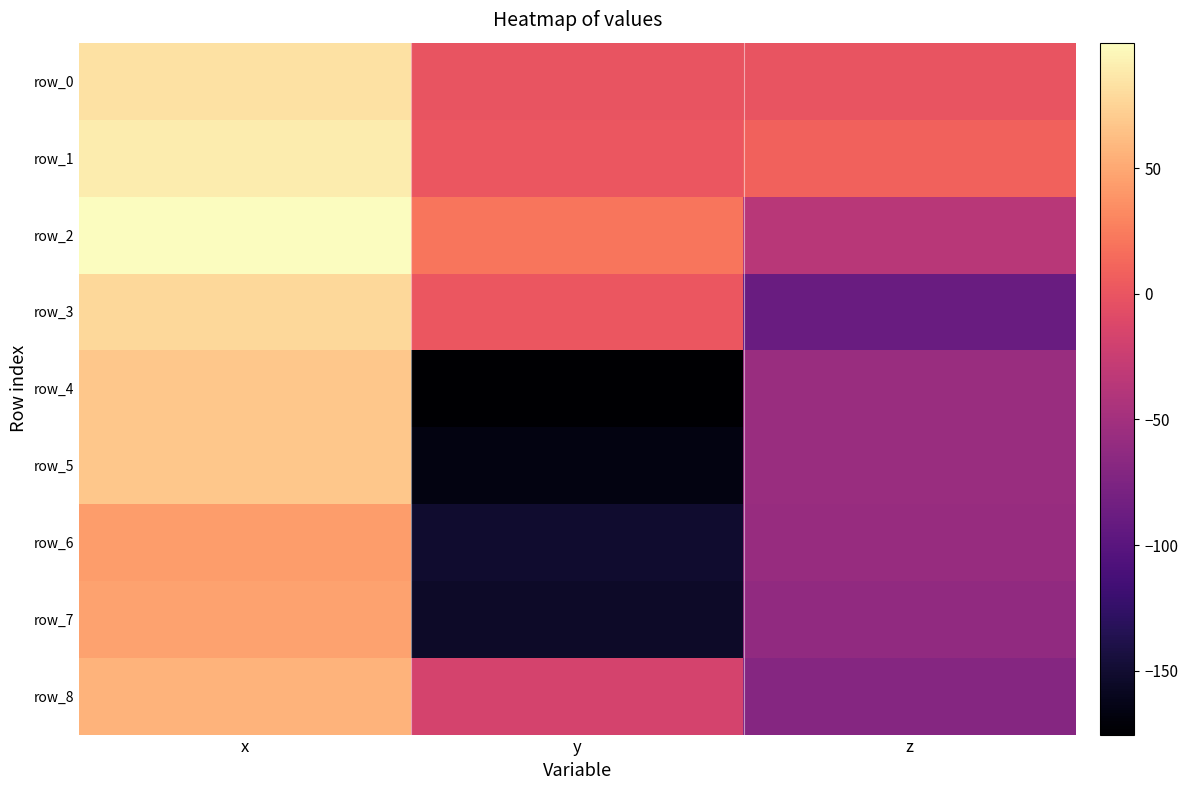

Reading left to right, what are all the values shown in this chart?

row_0: x=83.7	y=-0.4	z=-0.1
row_1: x=89.6	y=1.2	z=9.4
row_2: x=100.0	y=20.5	z=-36.4
row_3: x=78.2	y=1.6	z=-88.3
row_4: x=68.6	y=-175.5	z=-56.3
row_5: x=68.2	y=-166.0	z=-57.0
row_6: x=43.1	y=-151.6	z=-57.3
row_7: x=46.9	y=-154.6	z=-62.0
row_8: x=56.0	y=-16.7	z=-70.0